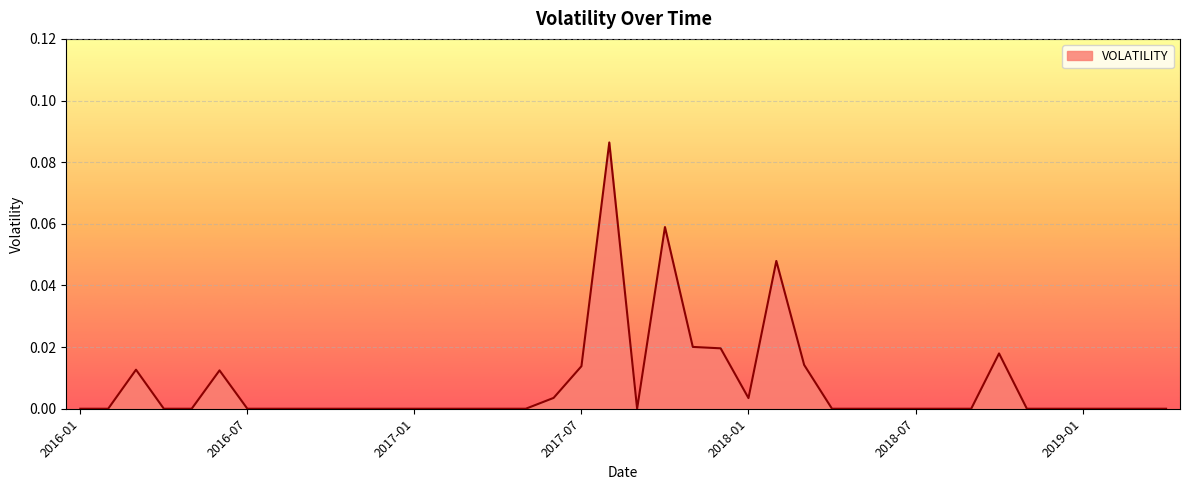

Reading left to right, what are all the values shown in this chart?

2016-01=0.0	2016-02=0.0	2016-03=0.0	2016-04=0.0	2016-05=0.0	2016-06=0.0	2016-07=0.0	2016-08=0.0	2016-09=0.0	2016-10=0.0	2016-11=0.0	2016-12=0.0	2017-01=0.0	2017-02=0.0	2017-03=0.0	2017-04=0.0	2017-05=0.0	2017-06=0.0	2017-07=0.0	2017-08=0.1	2017-09=0.0	2017-10=0.1	2017-11=0.0	2017-12=0.0	2018-01=0.0	2018-02=0.0	2018-03=0.0	2018-04=0.0	2018-05=0.0	2018-06=0.0	2018-07=0.0	2018-08=0.0	2018-09=0.0	2018-10=0.0	2018-11=0.0	2018-12=0.0	2019-01=0.0	2019-02=0.0	2019-03=0.0	2019-04=0.0